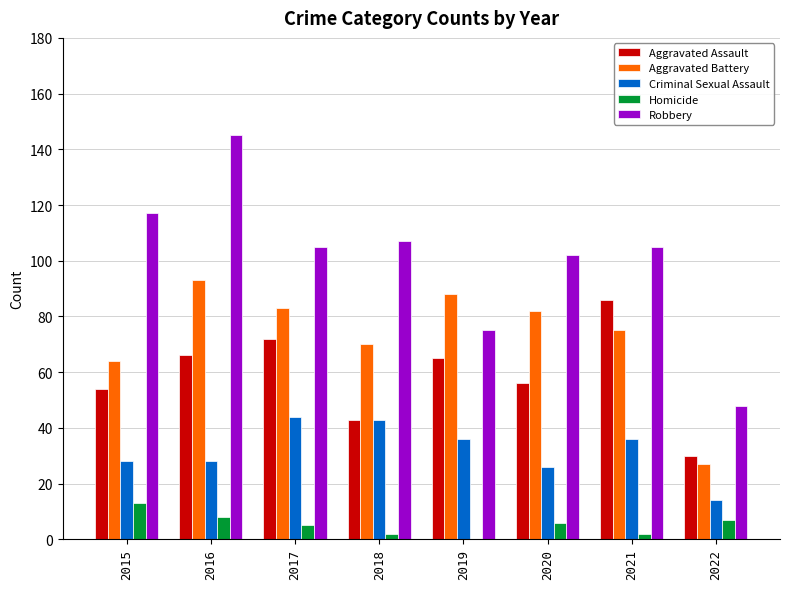

Reading left to right, what are all the values shown in this chart?

Aggravated Assault: 2015=54	2016=66	2017=72	2018=43	2019=65	2020=56	2021=86	2022=30
Aggravated Battery: 2015=64	2016=93	2017=83	2018=70	2019=88	2020=82	2021=75	2022=27
Criminal Sexual Assault: 2015=28	2016=28	2017=44	2018=43	2019=36	2020=26	2021=36	2022=14
Homicide: 2015=13	2016=8	2017=5	2018=2	2019=0	2020=6	2021=2	2022=7
Robbery: 2015=117	2016=145	2017=105	2018=107	2019=75	2020=102	2021=105	2022=48